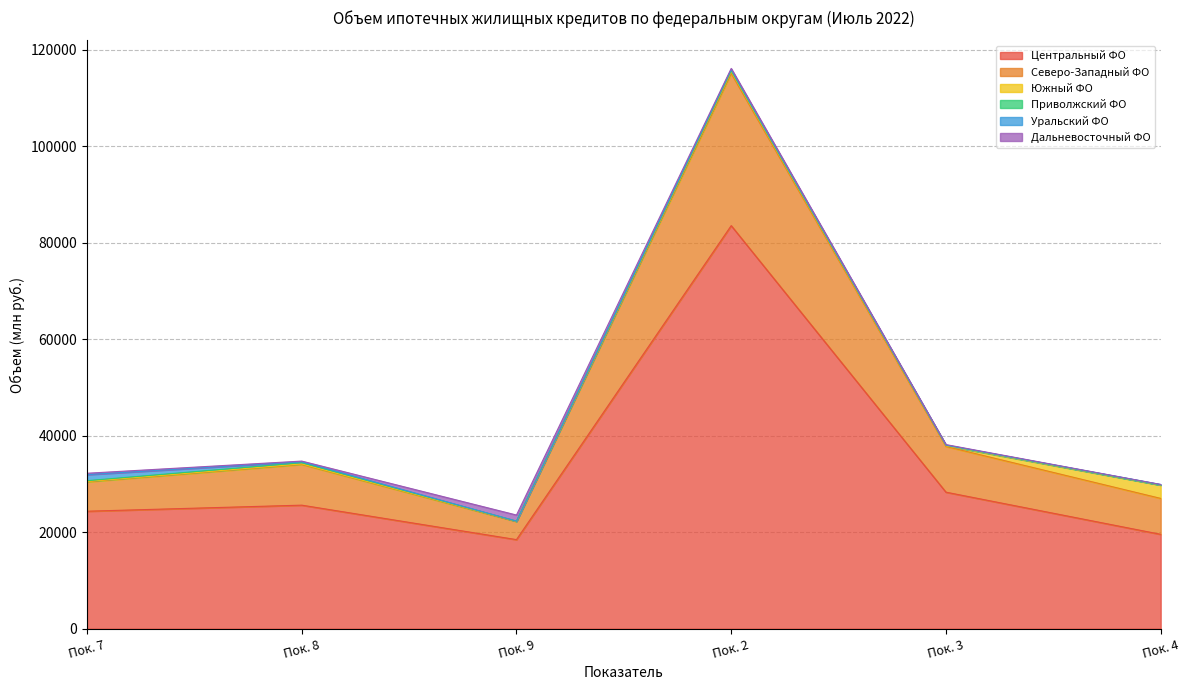

Which series ends up on top after the final intersection of Южный ФО and Приволжский ФО?

Южный ФО